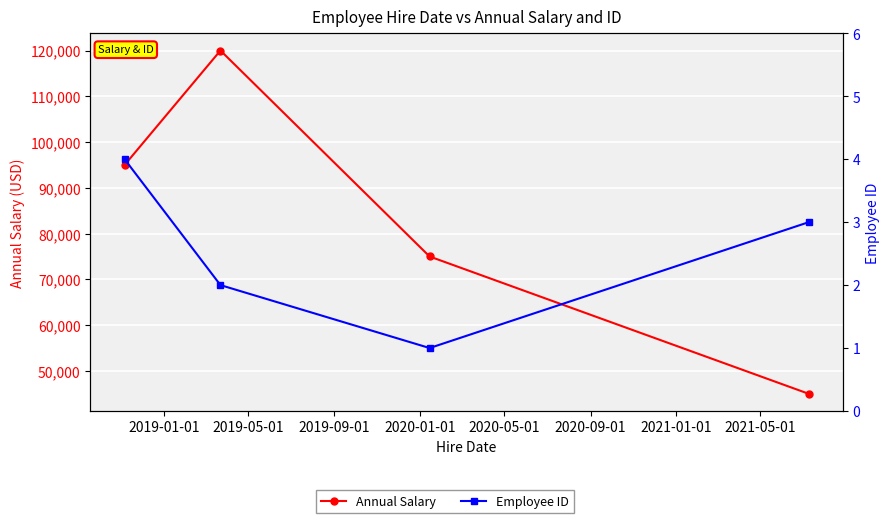

The value of Annual Salary at 2020-01-01 is 10839. True or false?

False